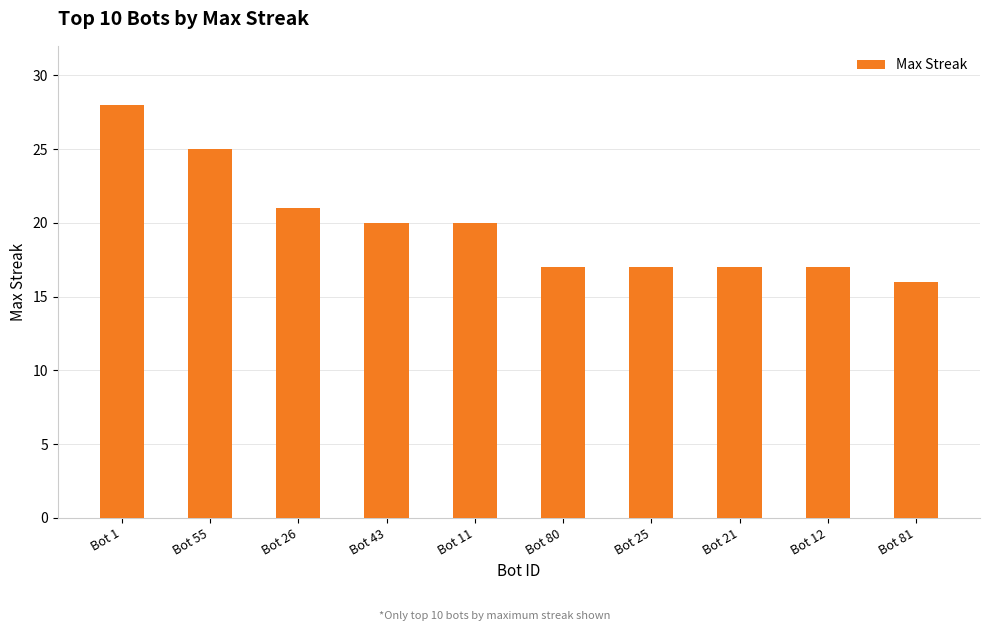

What is the label of the 3rd bar from the left?

Bot 26